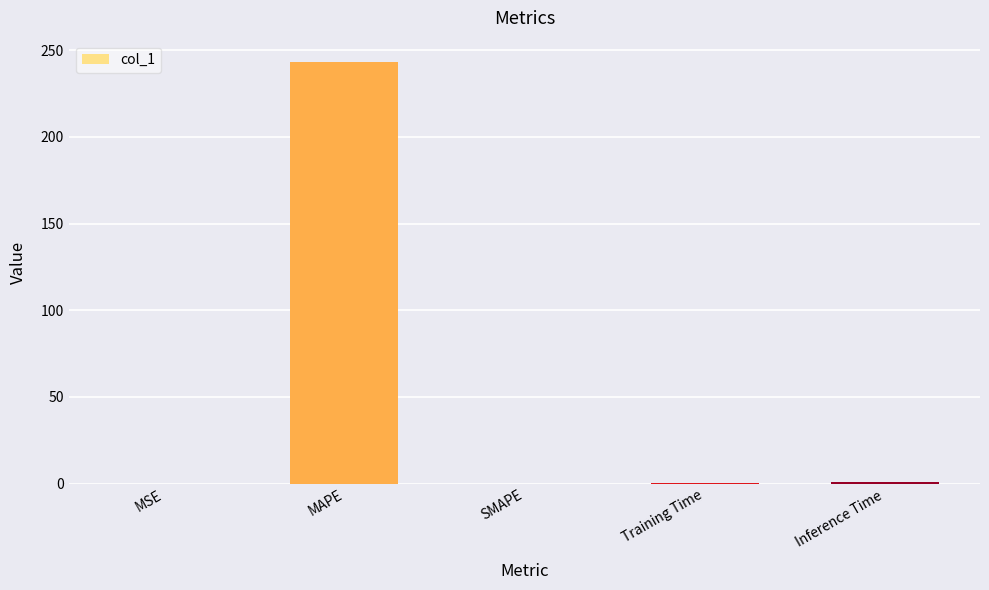

True or false: the data shows 0.0 at SMAPE.

True